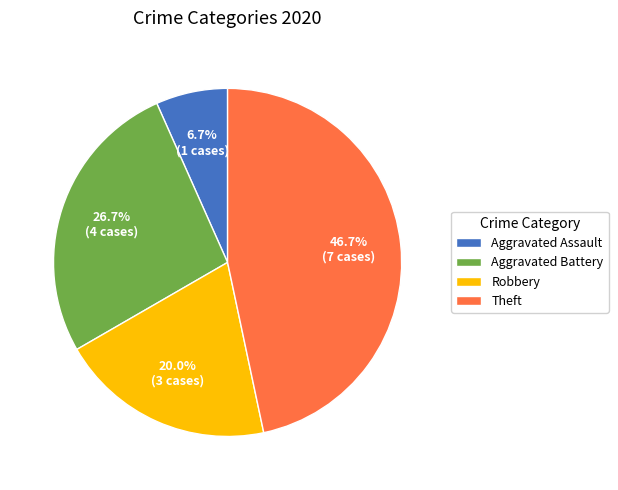

Is there any slice that represents more than half of the pie?

No